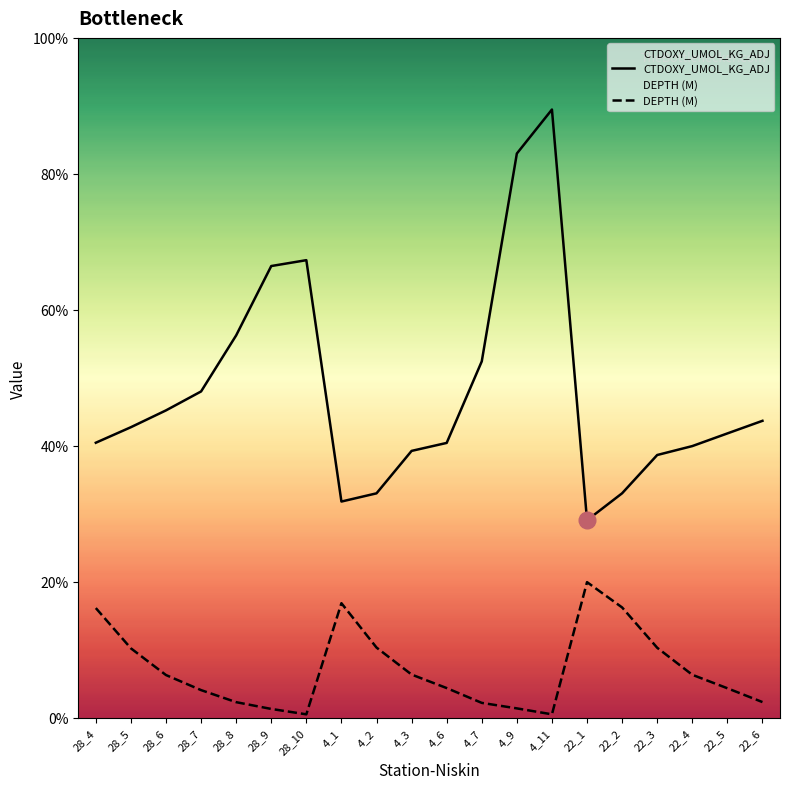

True or false: DEPTH (M) and CTDOXY_UMOL_KG_ADJ intersect in this chart.

False